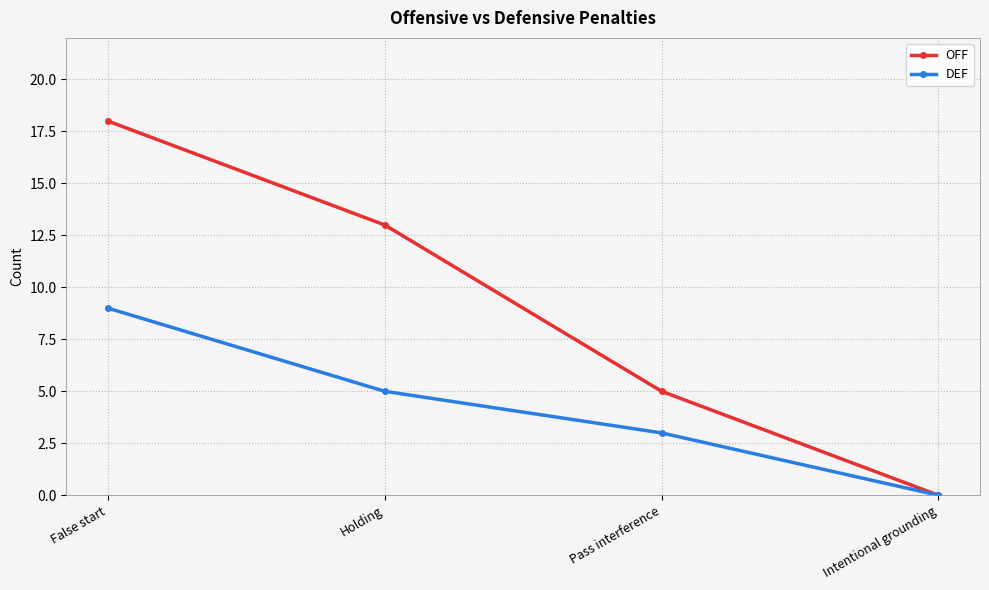

Reading right to left, list all the values displayed in this chart.

OFF: 0	5	13	18
DEF: 0	3	5	9